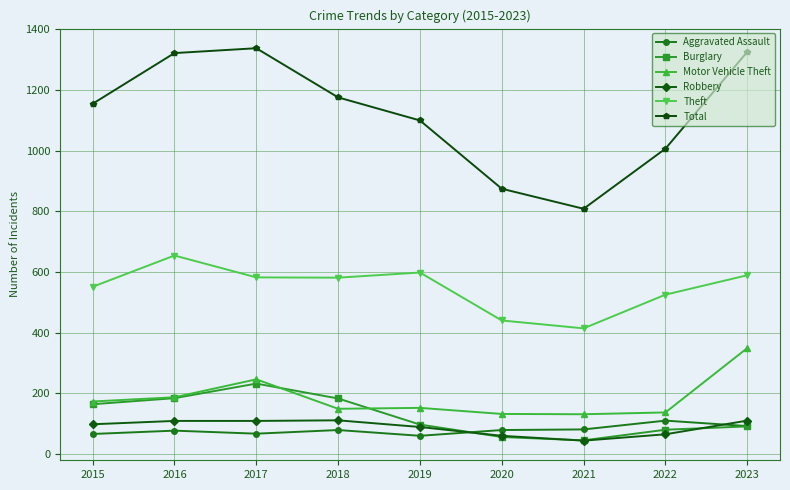

True or false: Aggravated Assault and Total intersect in this chart.

False